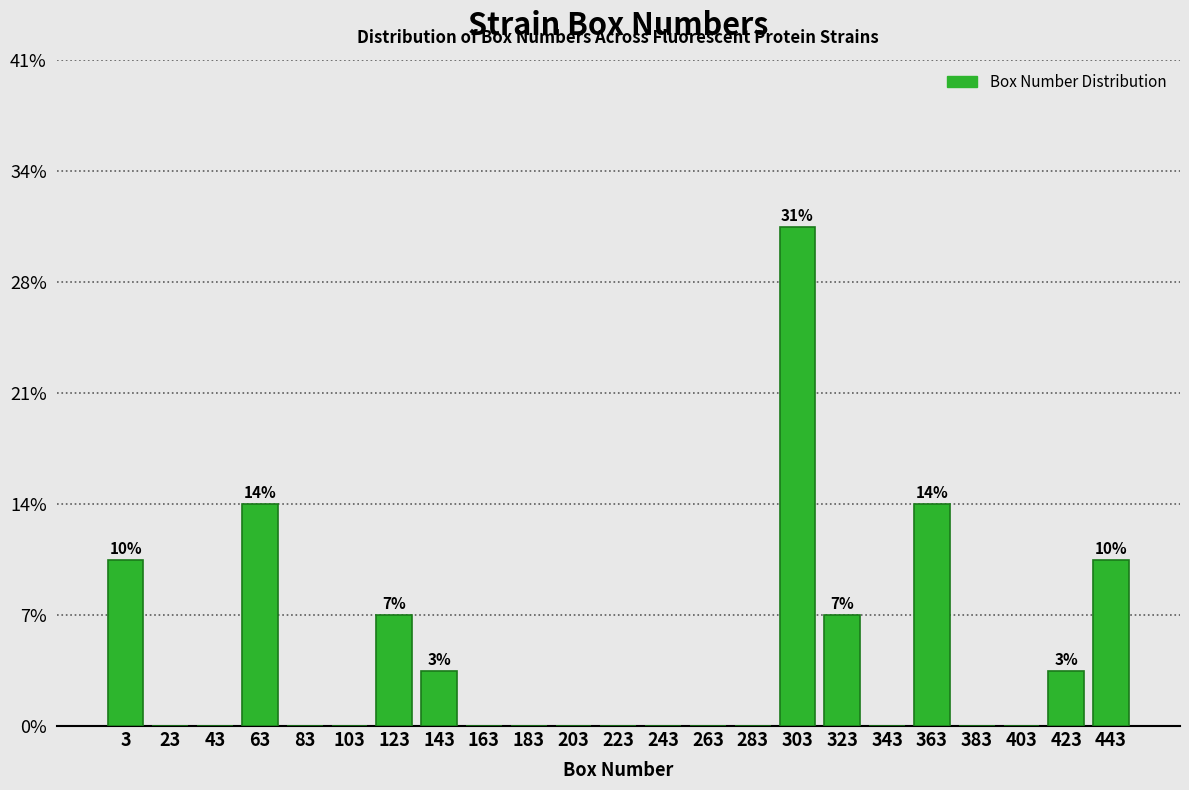

Are the bars horizontal?

No